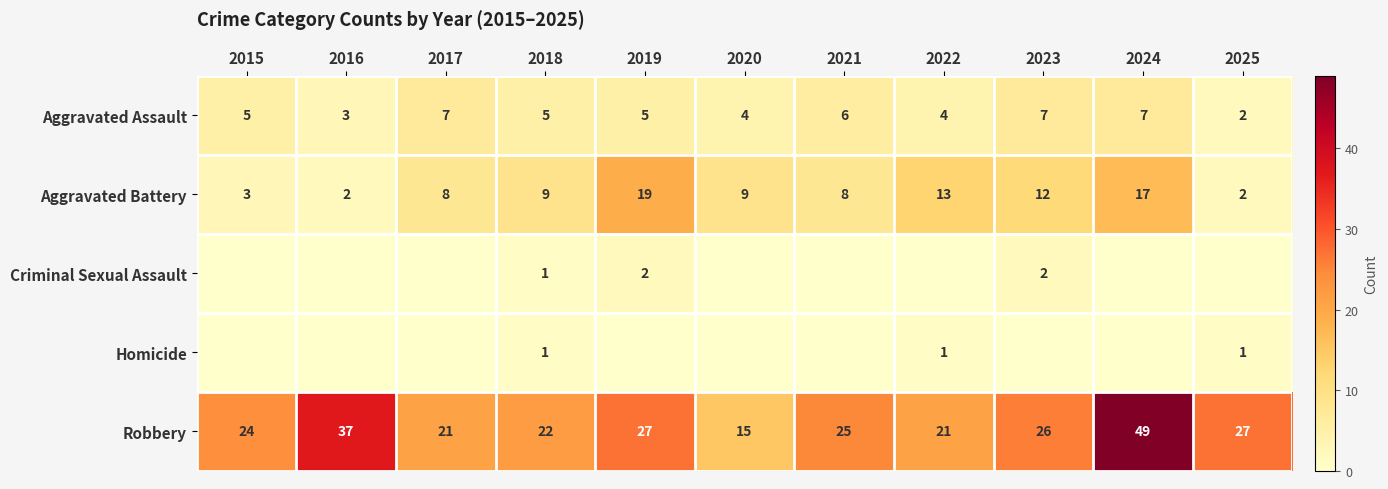

Is the value of Aggravated Battery at 2025 greater than the value of Homicide at 2022?

Yes